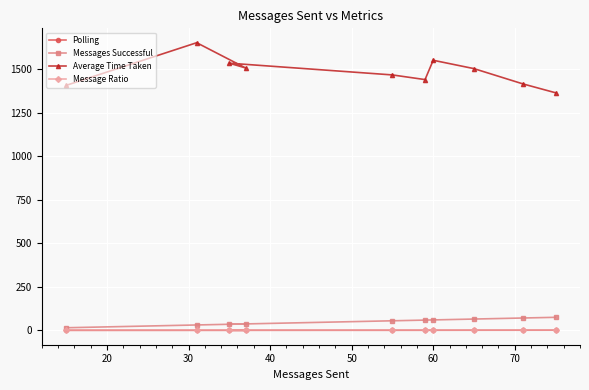

True or false: Messages Successful and Polling cross at least once.

False